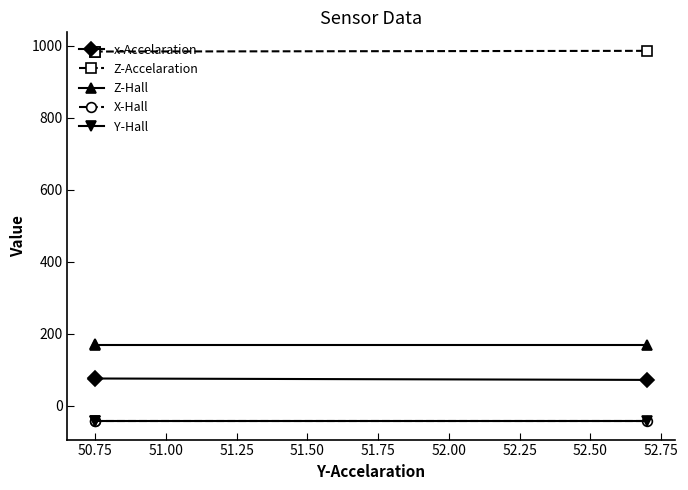

What is the label of the 2nd point from the left?

50.75